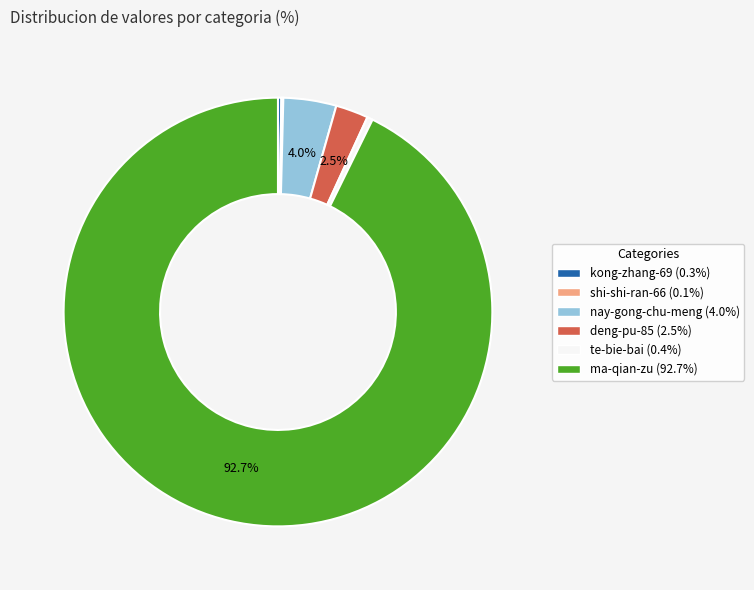

Does any single category account for the majority?

Yes